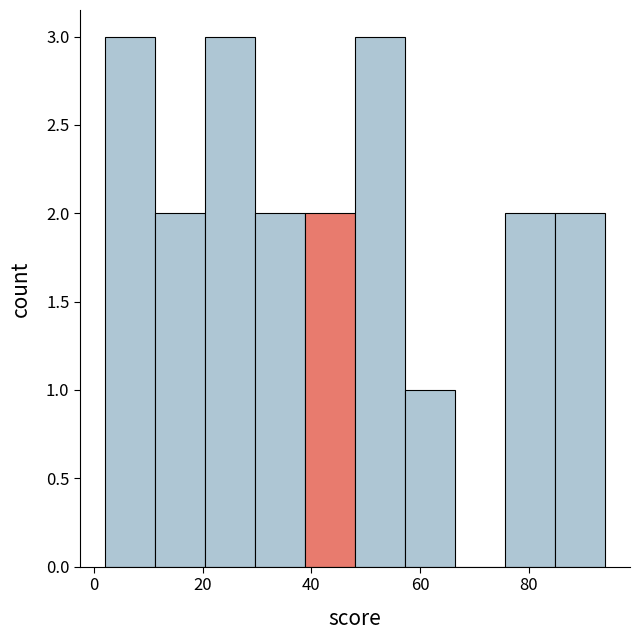

Reading left to right, list every bar in this chart as the range it spans on the x-axis followed by its height. Neither the bar edges nor the heights are printed on the chart, so give them approximately, as read against the axes.

2.0 to 11.2: 3
11.2 to 20.4: 2
20.4 to 29.6: 3
29.6 to 38.8: 2
38.8 to 48.0: 2
48.0 to 57.2: 3
57.2 to 66.4: 1
66.4 to 75.6: 0
75.6 to 84.8: 2
84.8 to 94.0: 2